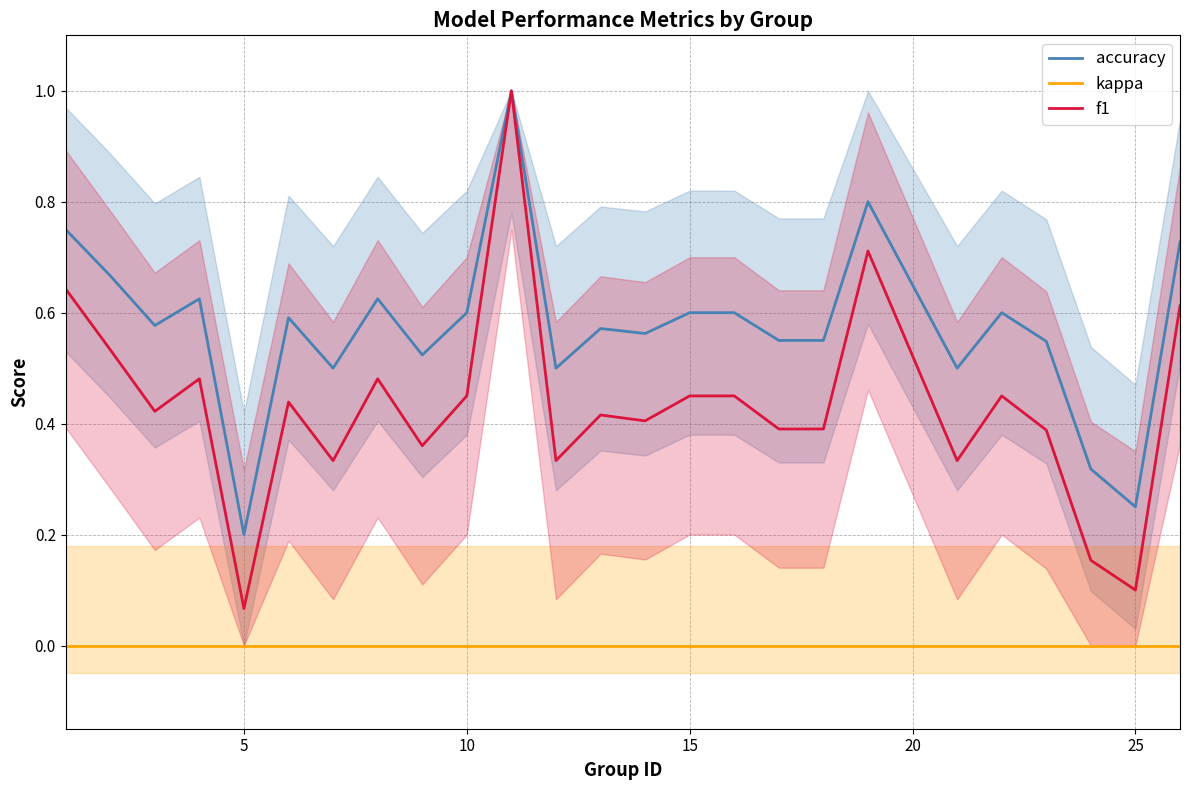

Rank the series by their average value, from lowest to highest.

kappa, f1, accuracy